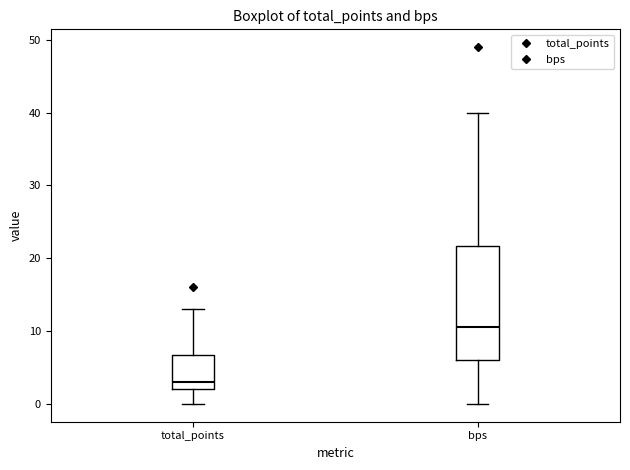

Comparing the boxes themselves (not the whiskers), which one is the tallest?

bps